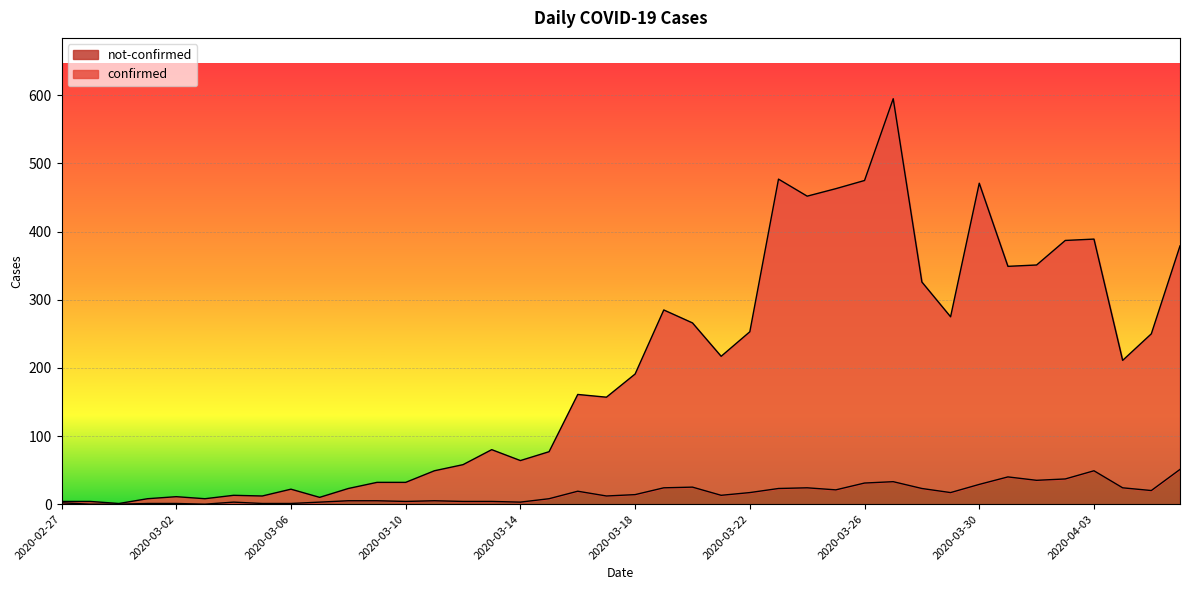

What are all the series names shown in the legend?

not-confirmed, confirmed